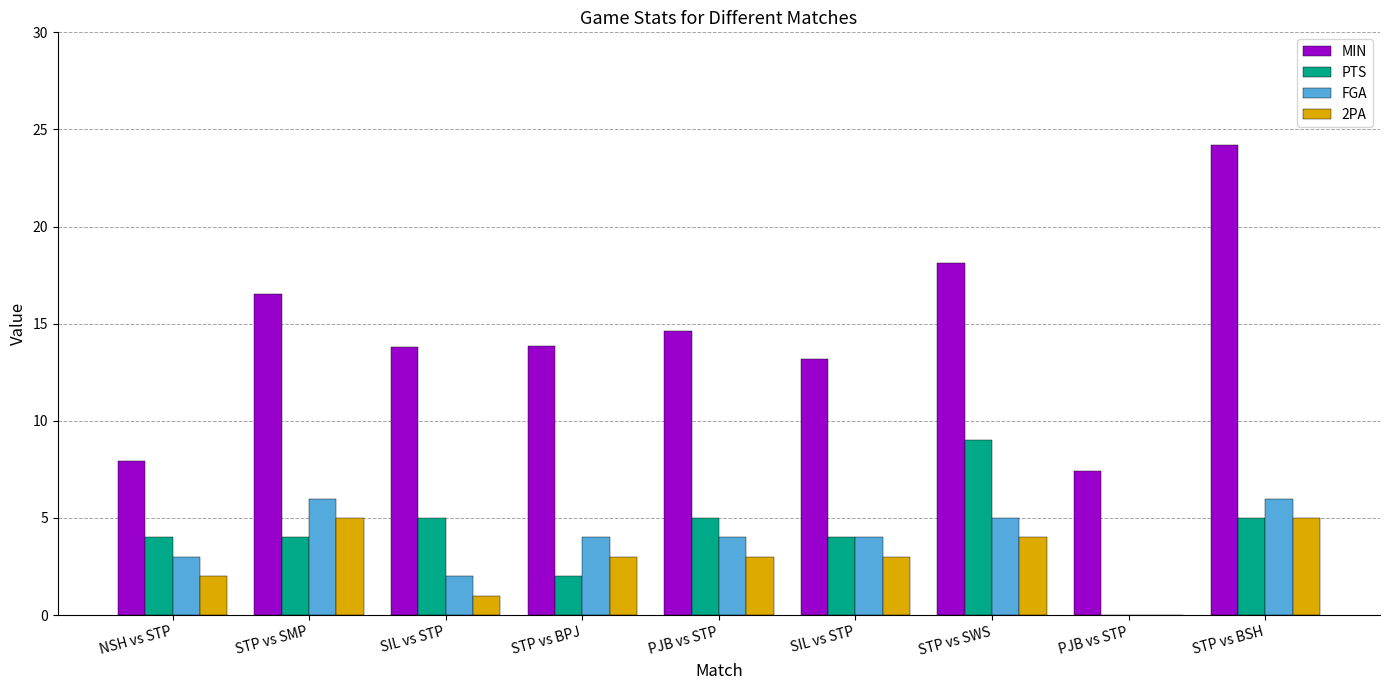

How many groups of bars are there?

9